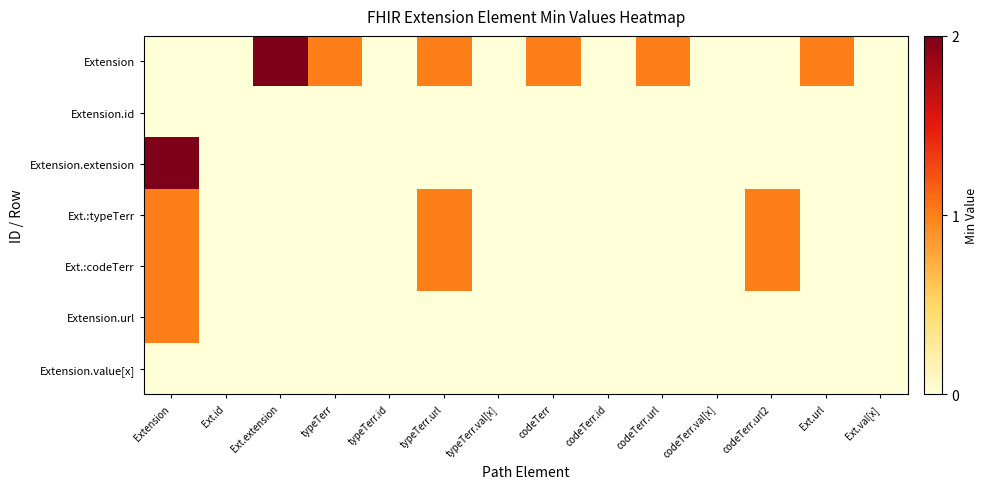

Between codeTerr.id and typeTerr, which is larger?

typeTerr